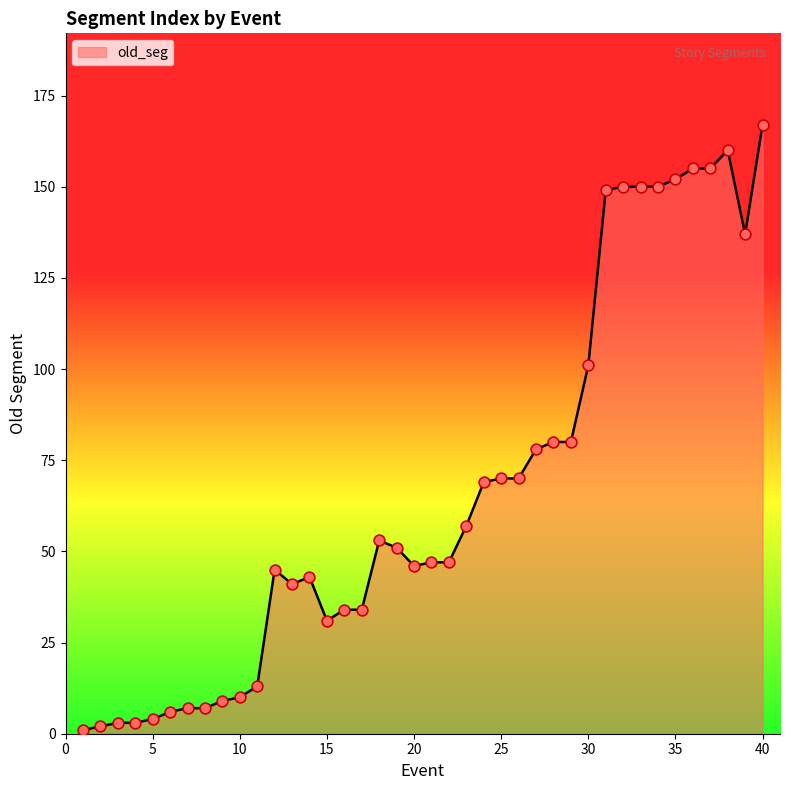

What is the difference between the maximum and minimum values?

166